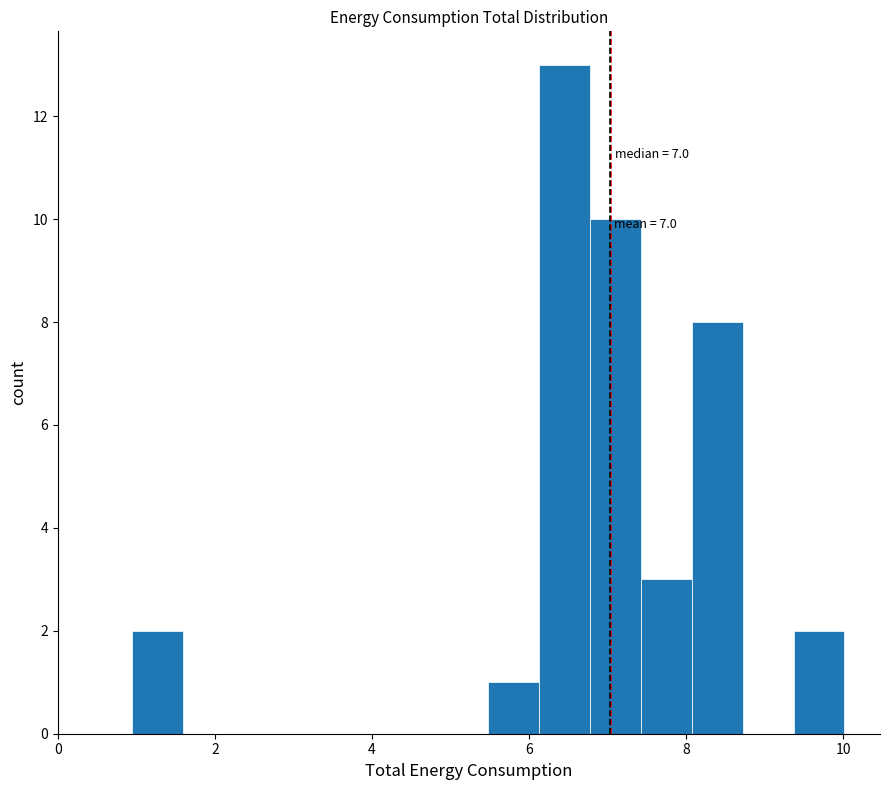

Around what value on the x-axis is the tallest bar? Give the approximate position of its centre, as read against the axis.

6.4